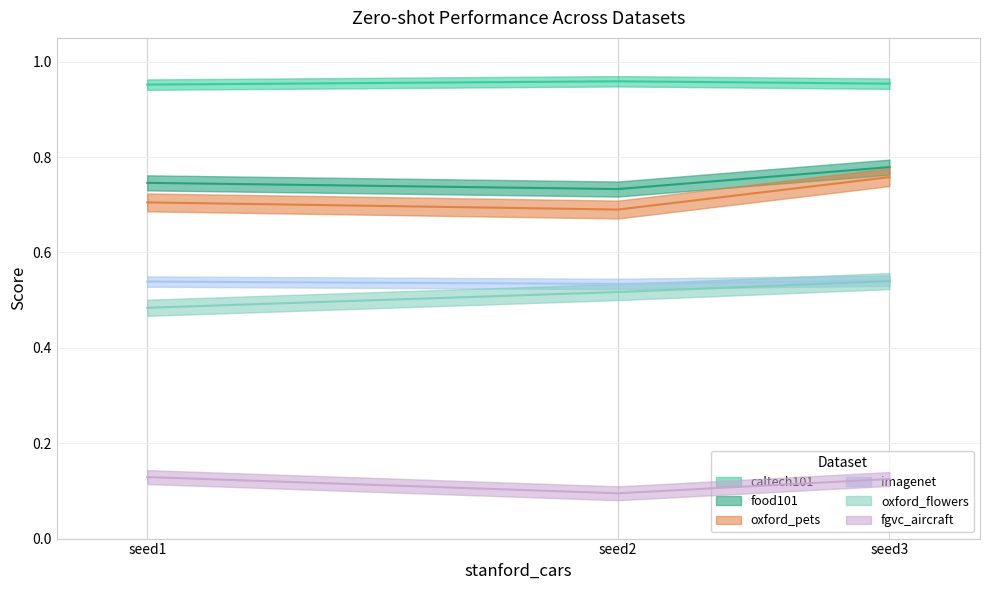

Which series has the largest total across all categories?

caltech101